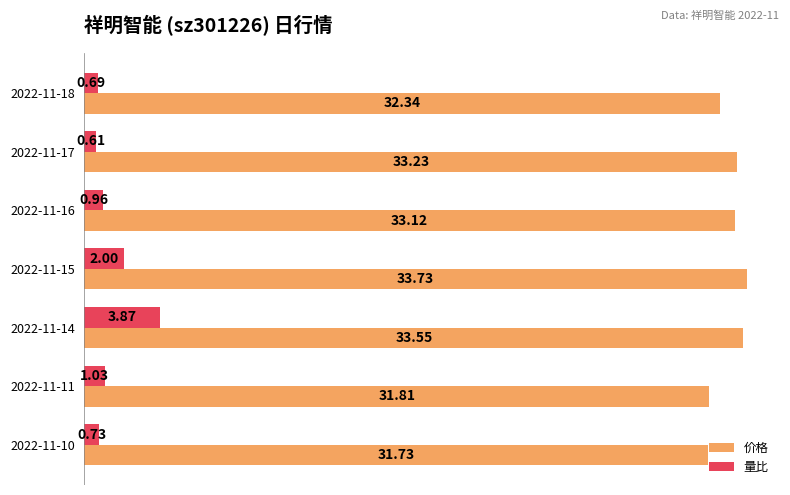

What is the sum of the 价格 values at 2022-11-14 and 2022-11-17?

66.8